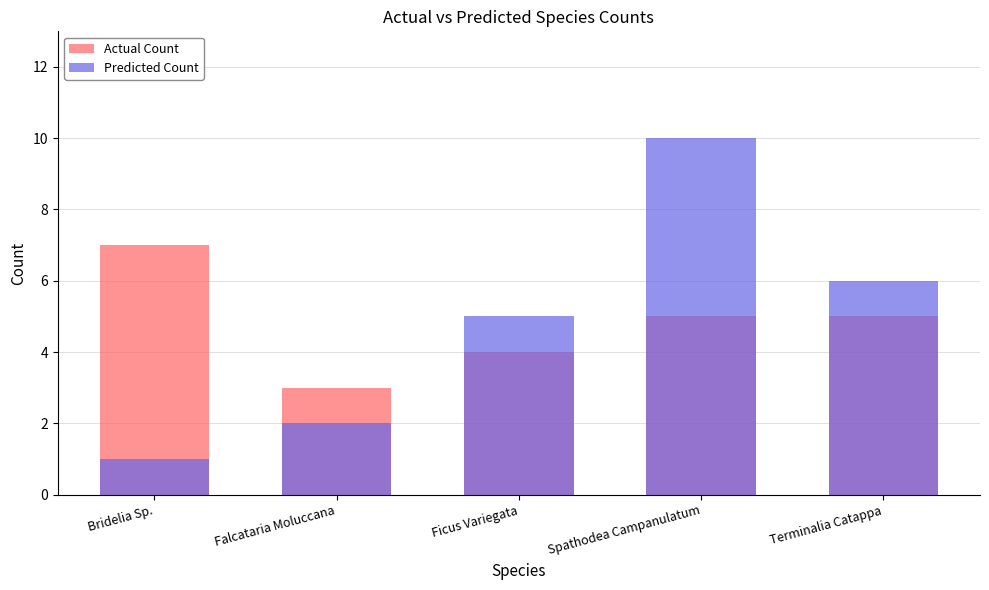

What is the label of the 5th bar from the left?

Terminalia Catappa